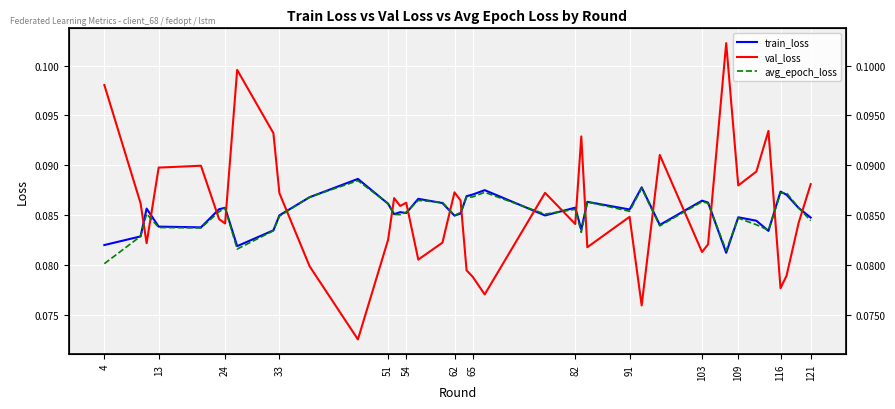

What are all the series names shown in the legend?

train_loss, val_loss, avg_epoch_loss